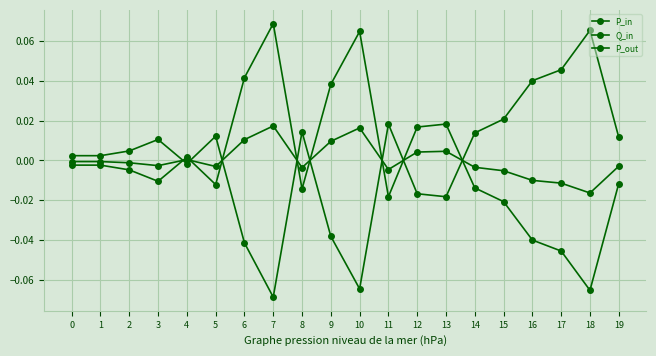

How many values in P_out are above zero?

13